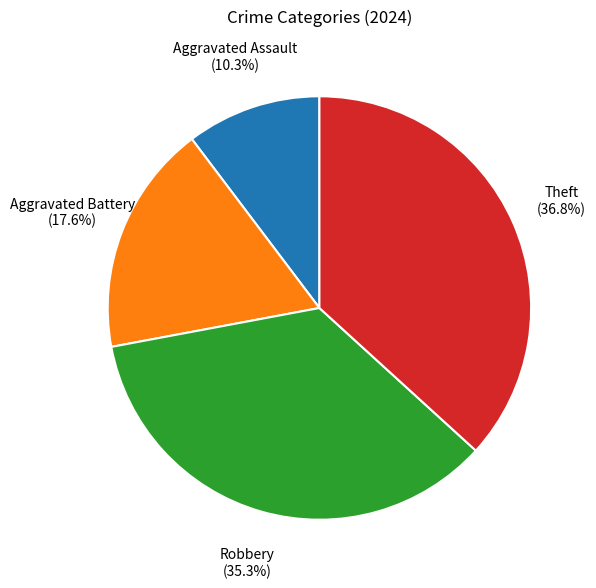

Does any single category account for the majority?

No